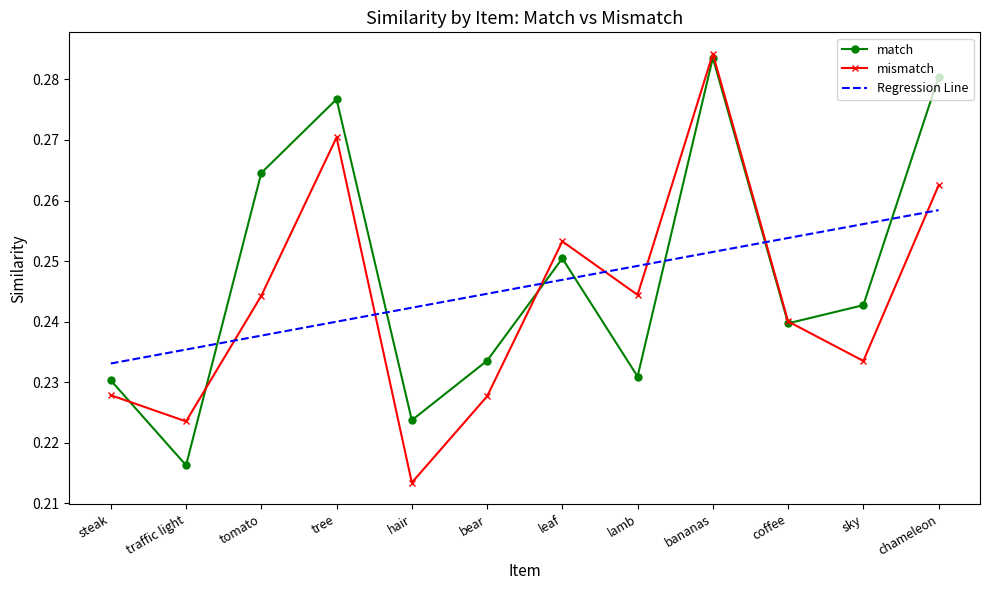

True or false: Regression Line has more than 1 interior local peaks.

False